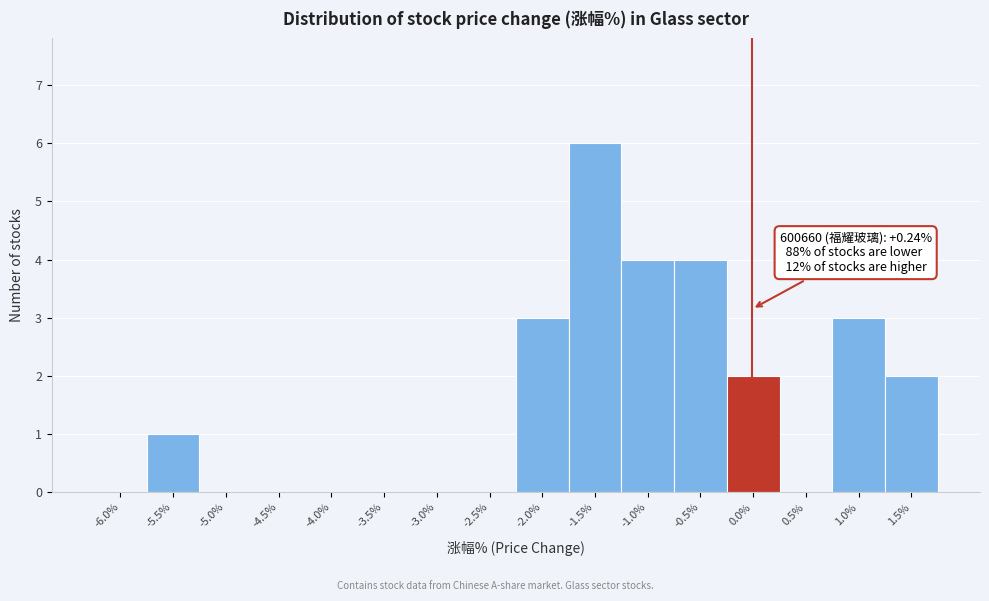

Reading left to right, extract all data points from this chart.

-6.0%=0	-5.5%=1	-5.0%=0	-4.5%=0	-4.0%=0	-3.5%=0	-3.0%=0	-2.5%=0	-2.0%=3	-1.5%=6	-1.0%=4	-0.5%=4	0.0%=2	0.5%=0	1.0%=3	1.5%=2